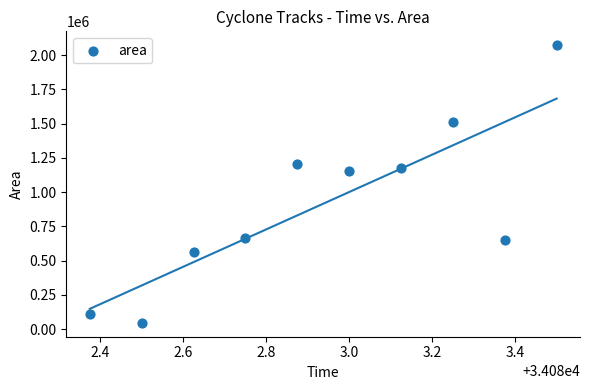

What is the average Y value?

915688